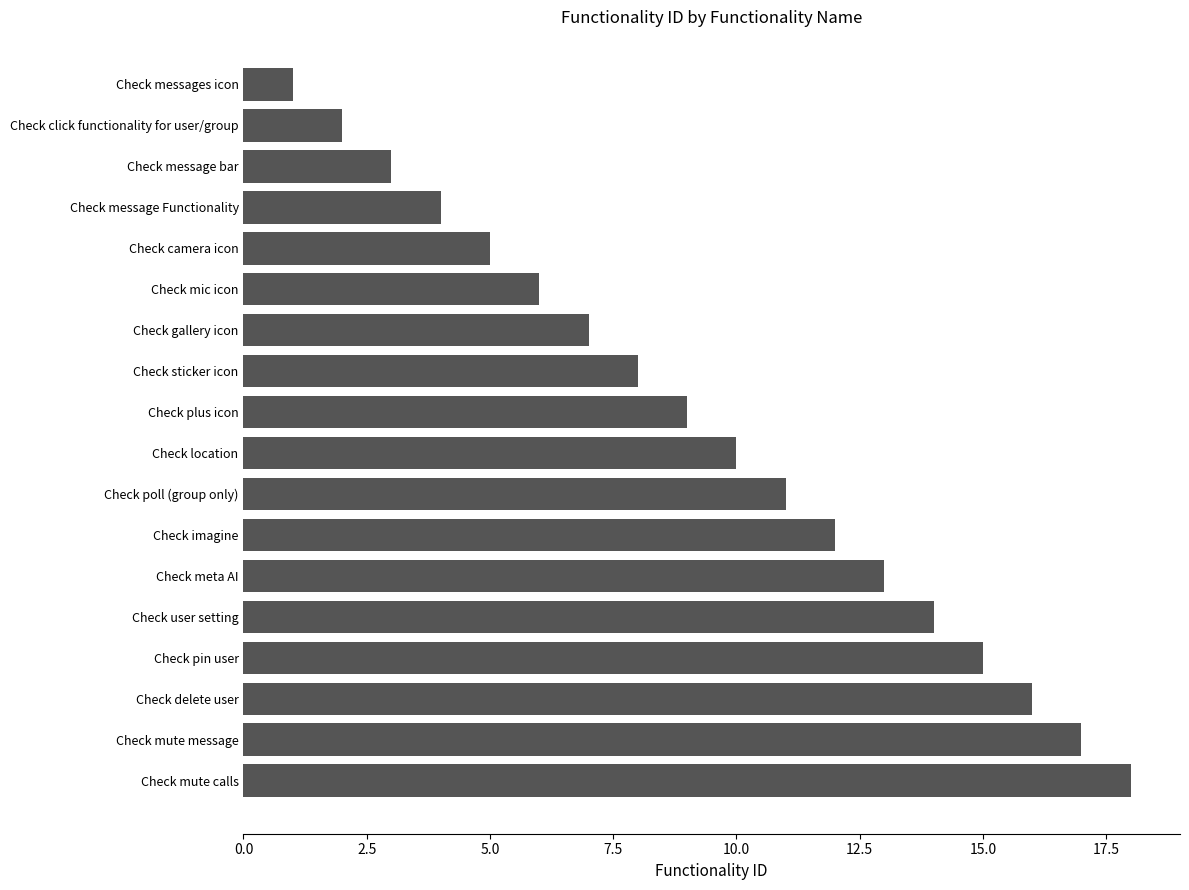

The chart shows a value of 8 at Check sticker icon. True or false?

True